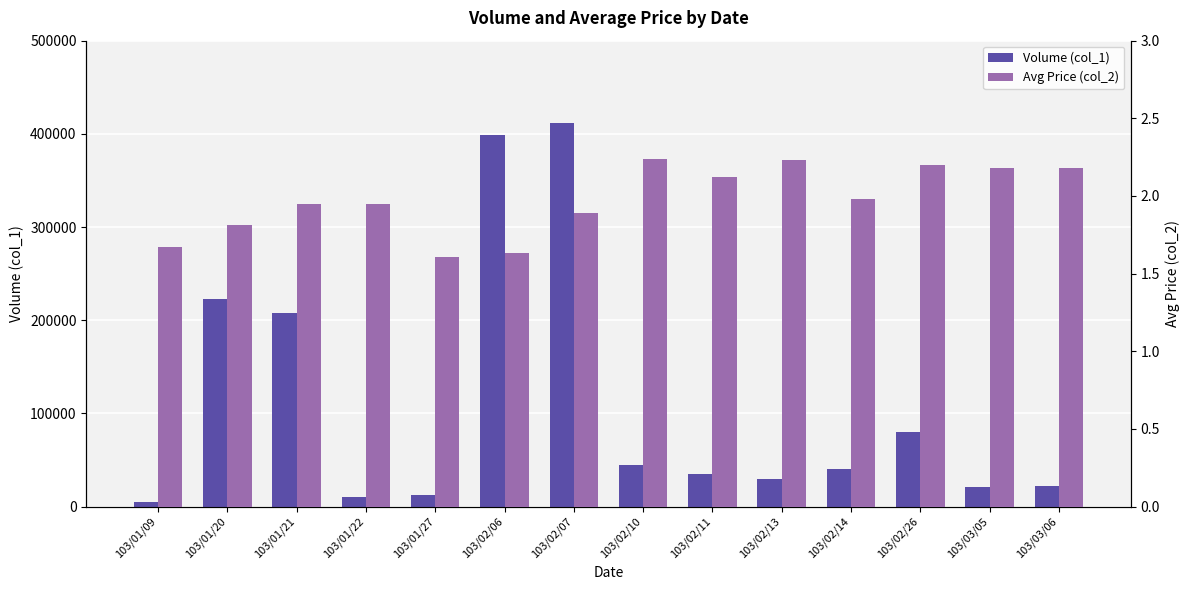

Where does the Volume (col_1) series first go above 40000?

103/01/20